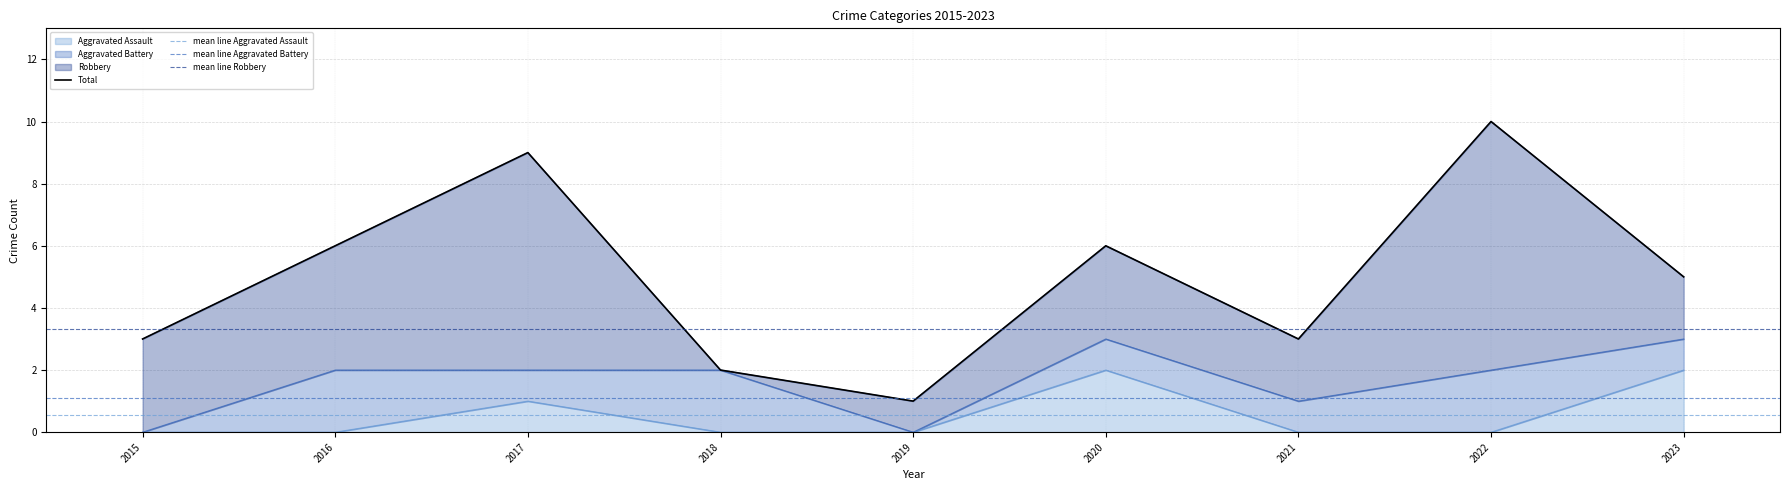

True or false: Total and Aggravated Assault cross at least once.

False